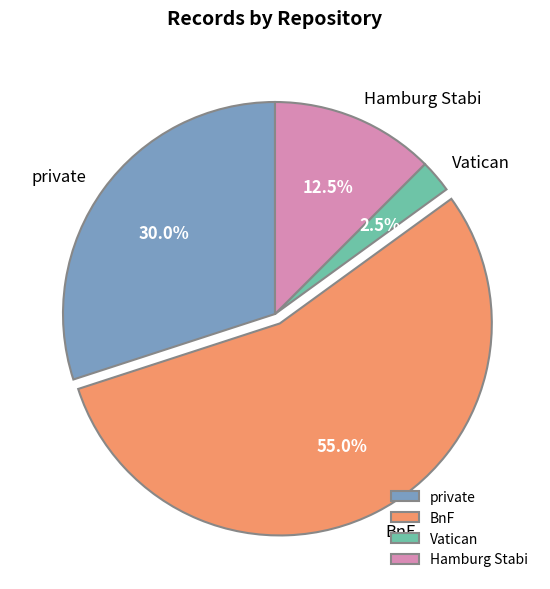

To the nearest percent, what is the average slice percentage?

25%